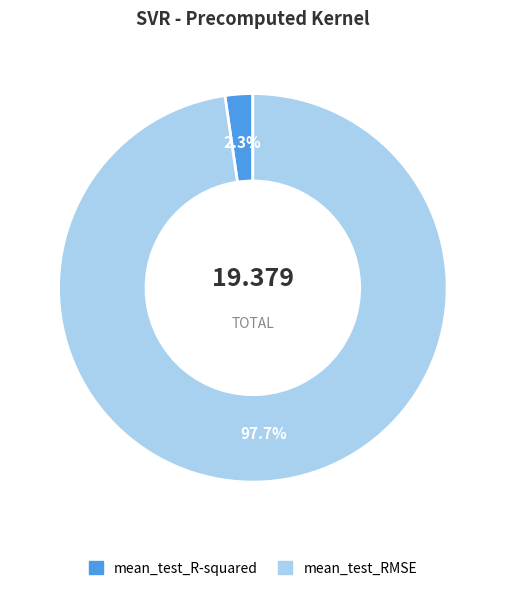

To the nearest percent, what portion does mean_test_RMSE represent?

98%